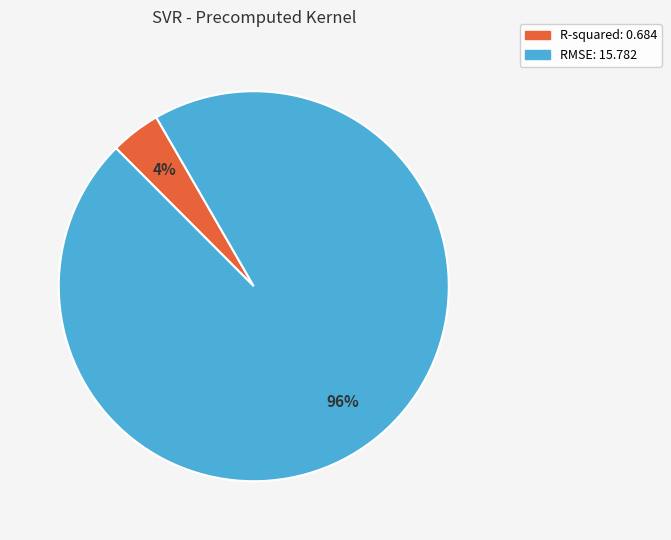

Which slice is the largest?

RMSE